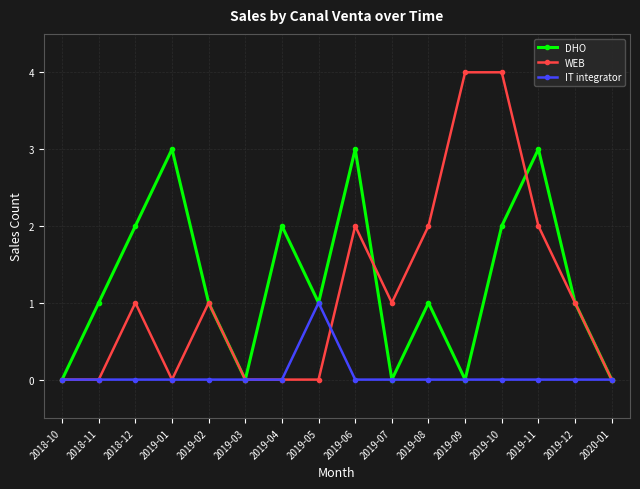

True or false: WEB has more than 2 interior local peaks.

True